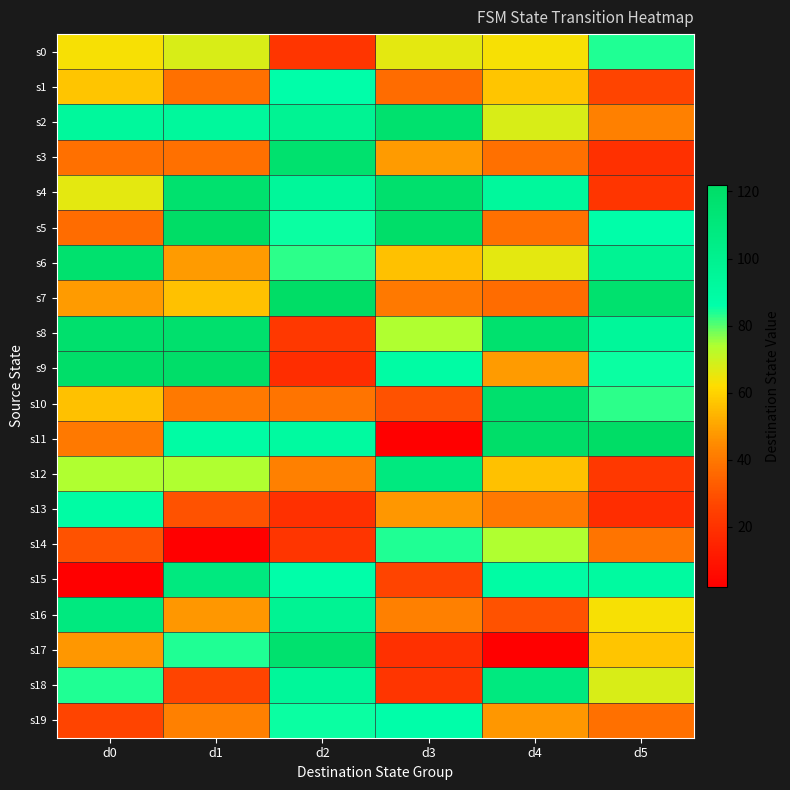

Rank the series at d3 from lowest to highest value.

s11, s17, s18, s15, s10, s1, s7, s16, s13, s3, s6, s0, s8, s14, s19, s9, s12, s2, s4, s5